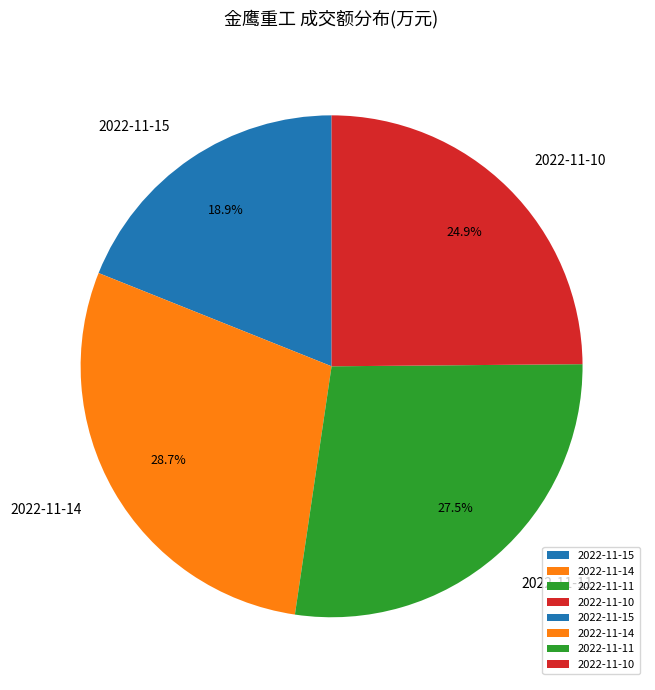

Count the number of slices in the pie.

4